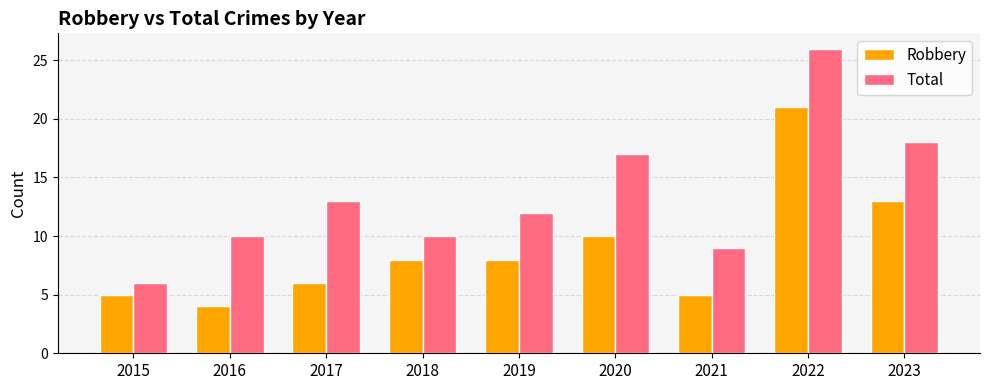

How many values in the Total series are below 12?

4